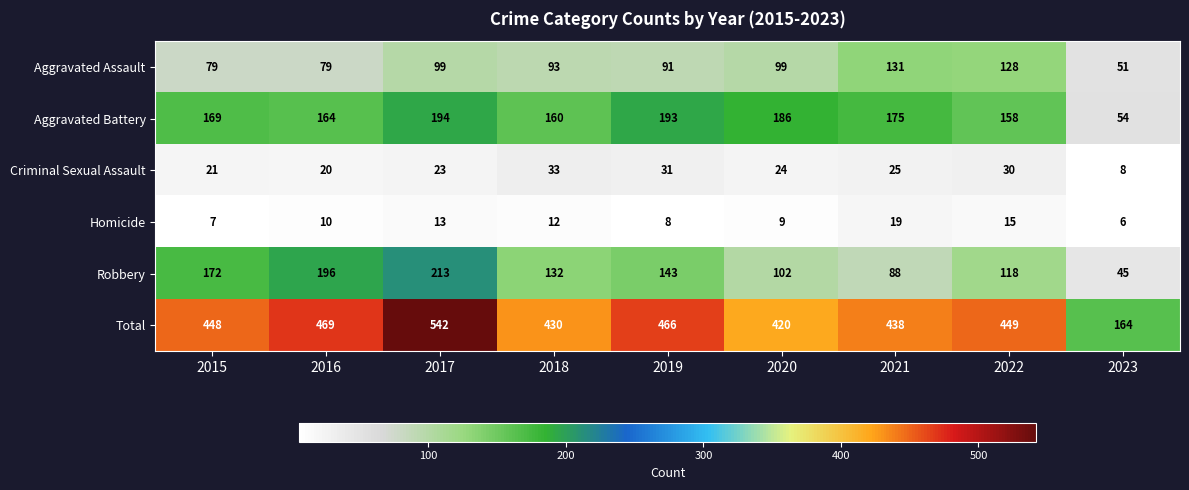

The value of Homicide at 2019 is 8. True or false?

True